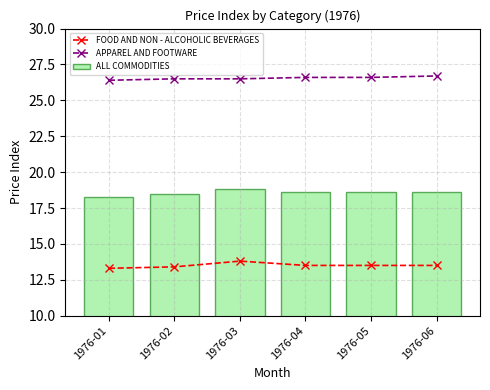

Rank the categories by FOOD AND NON - ALCOHOLIC BEVERAGES value from lowest to highest.

1976-01, 1976-02, 1976-04, 1976-05, 1976-06, 1976-03